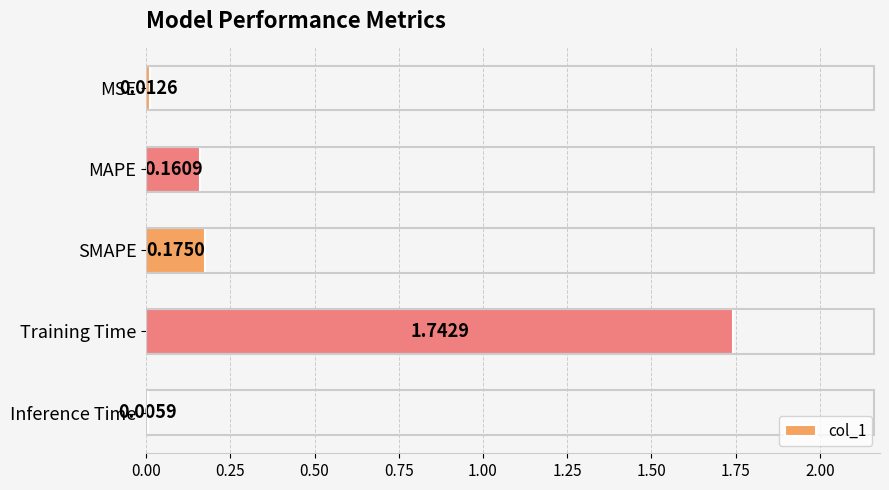

What is the change in value from Training Time to Inference Time?

-1.7